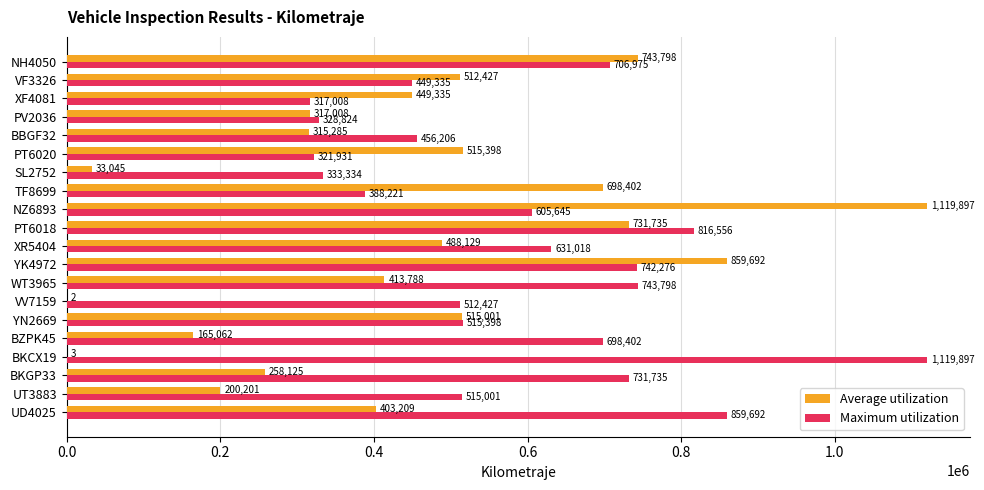

Is it true that Maximum utilization equals 743798 at WT3965?

True